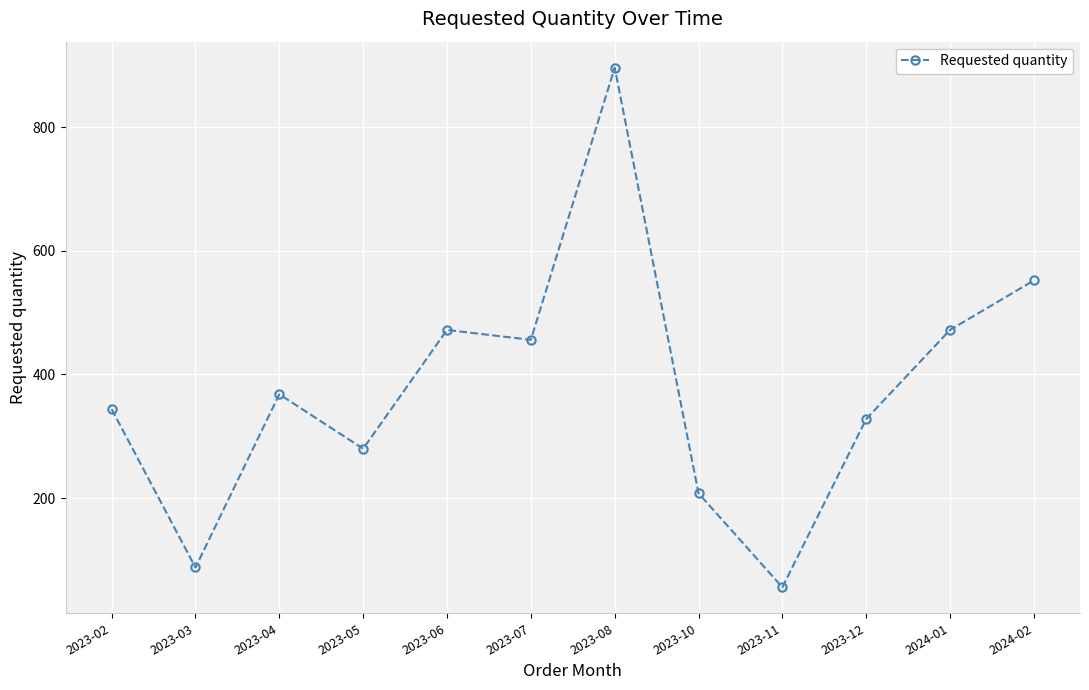

What value does the data have at 2023-03?

88